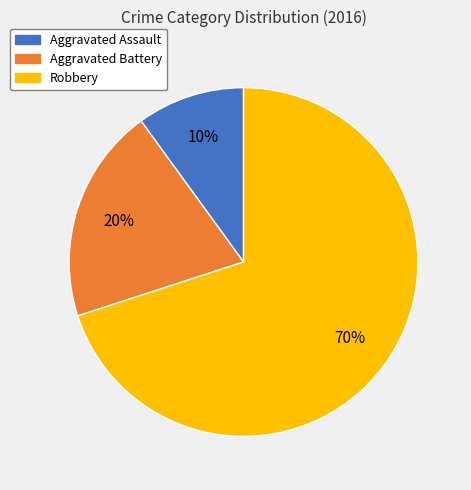

To the nearest percent, what percentage of the pie is Aggravated Assault?

10%